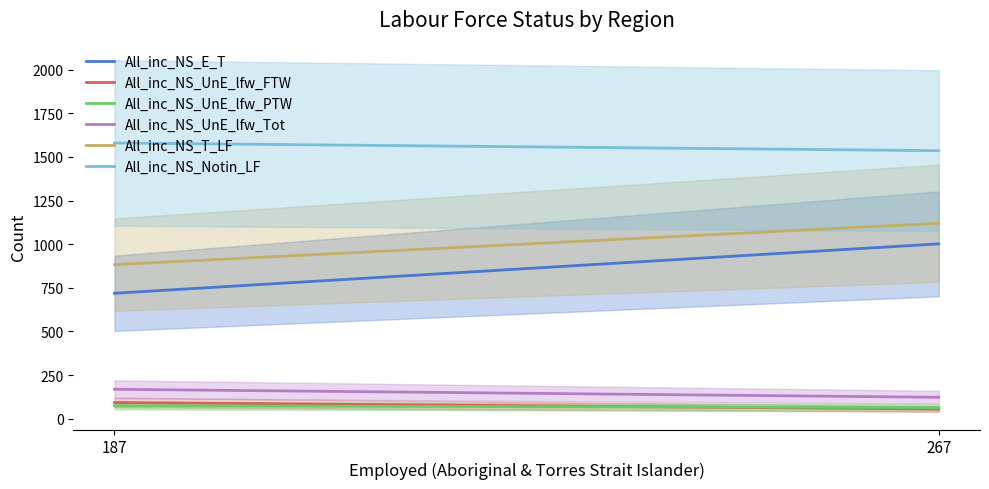

What is the sum of all All_inc_NS_UnE_lfw_Tot values?

292